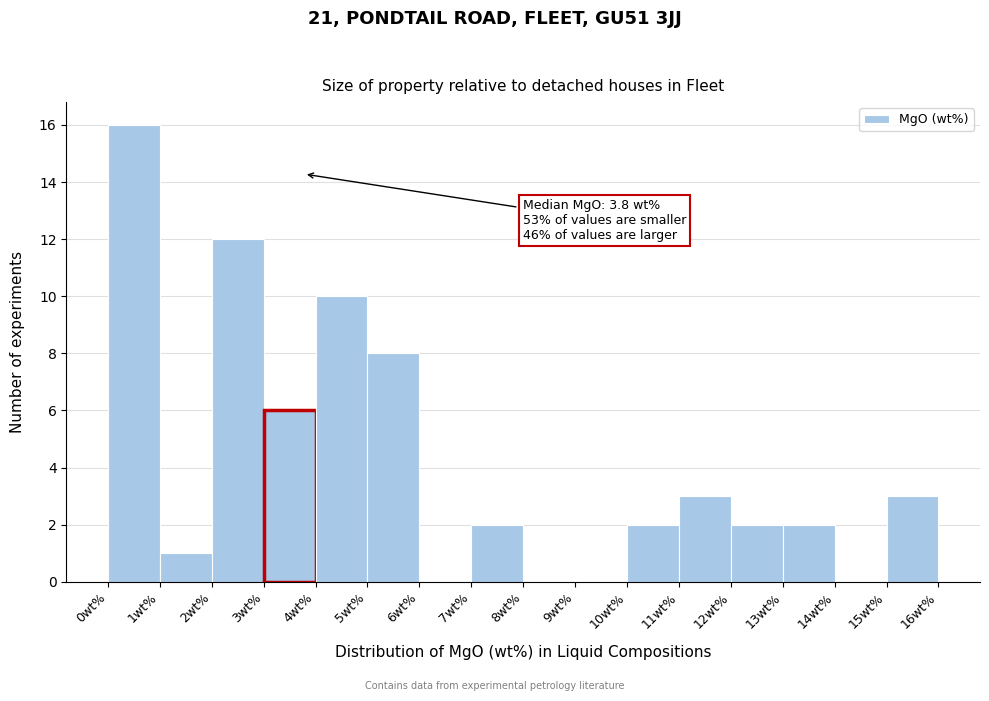

Over which range of the x-axis is the bar tallest?

0 to 1